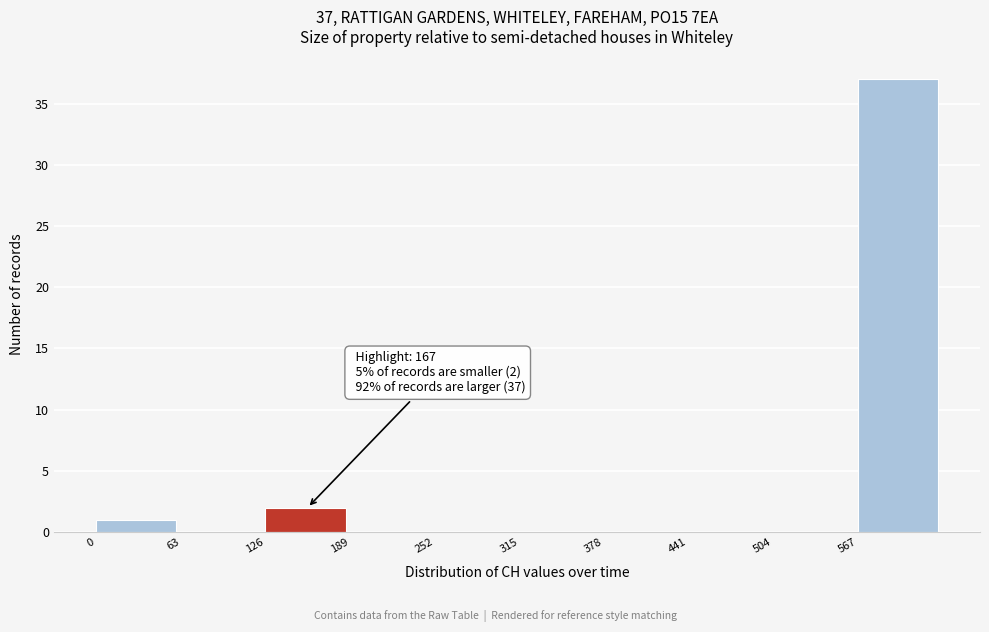

Over which range of the x-axis is the bar tallest?

570 to 630